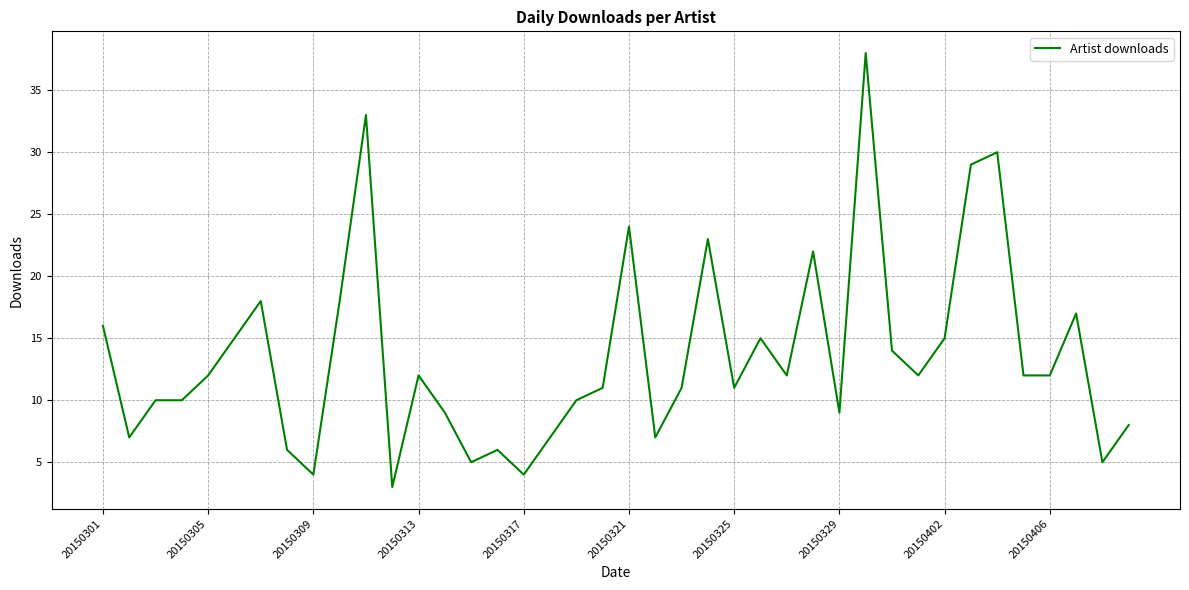

What is the greatest value displayed?

38